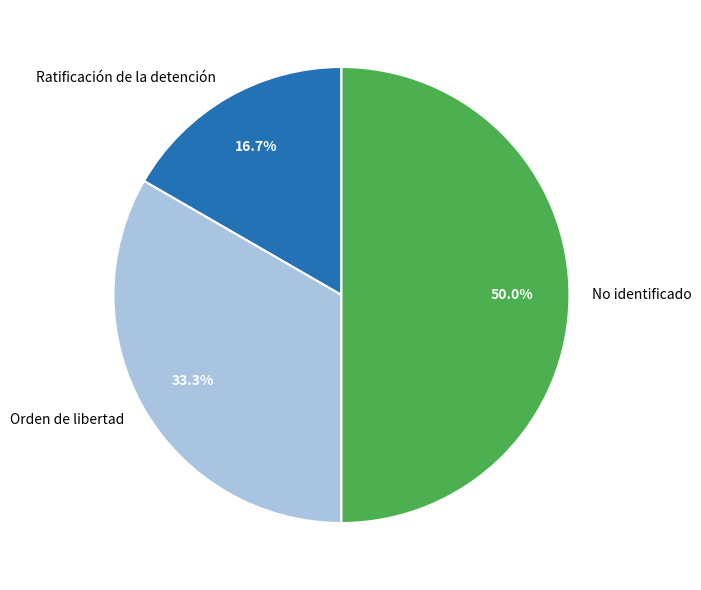

Is Orden de libertad the majority of the pie?

No